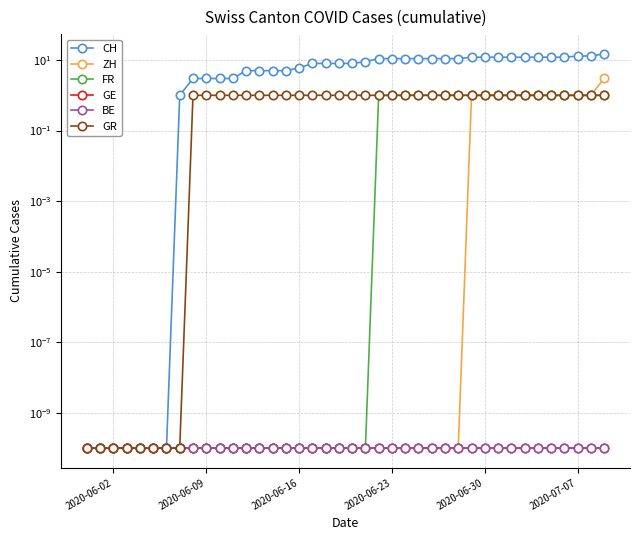

What is the difference between the maximum and minimum values in the CH series?

15.0